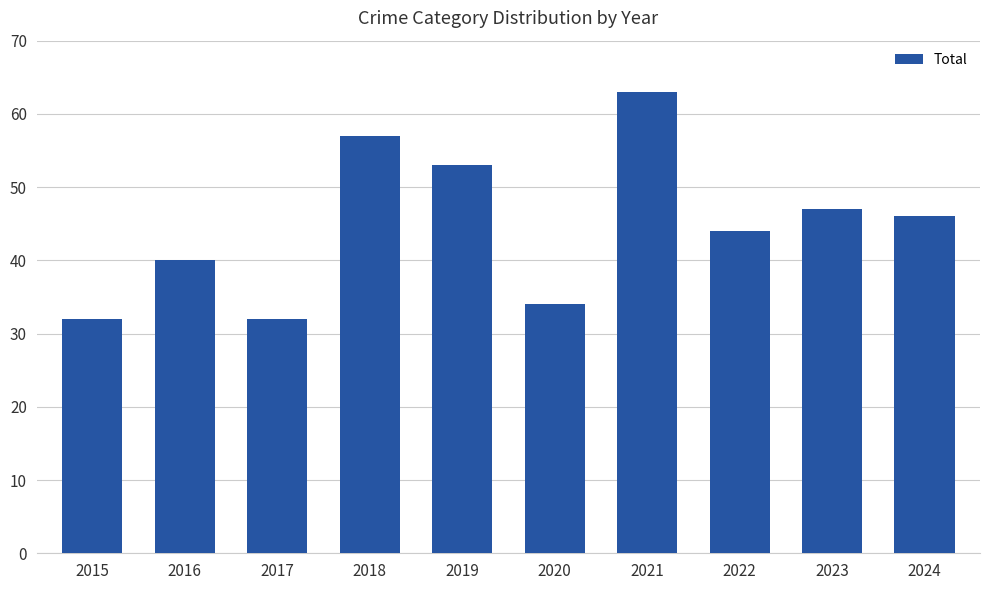

The chart shows a value of 12 at 2020. True or false?

False